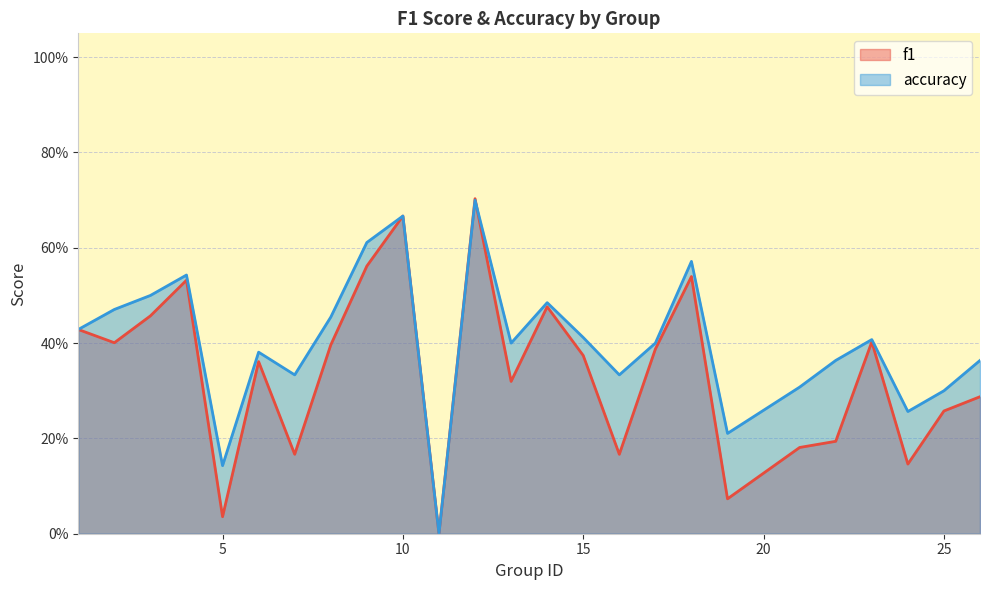

In accuracy, how many points are lower than both neighbors (excluding endpoints)?

7